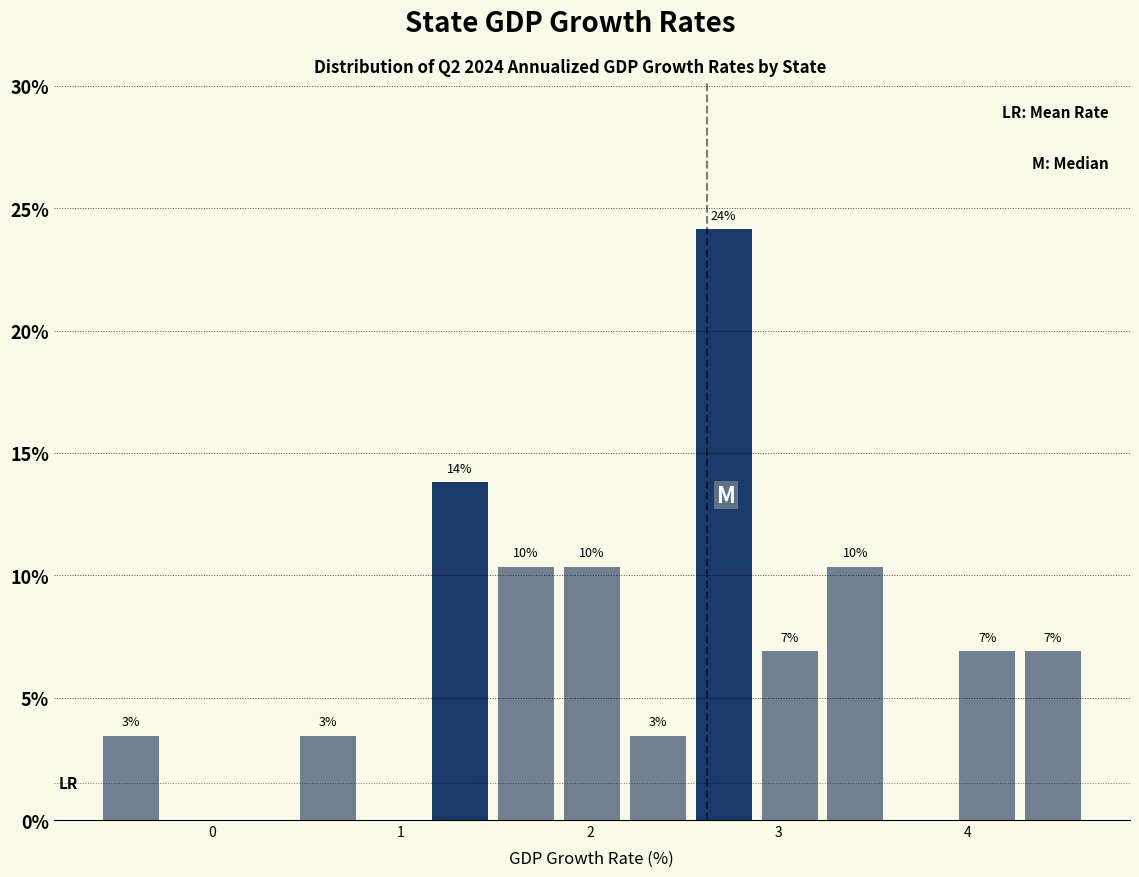

Read against the x-axis, roughly where is the centre of the tallest bar?

2.7